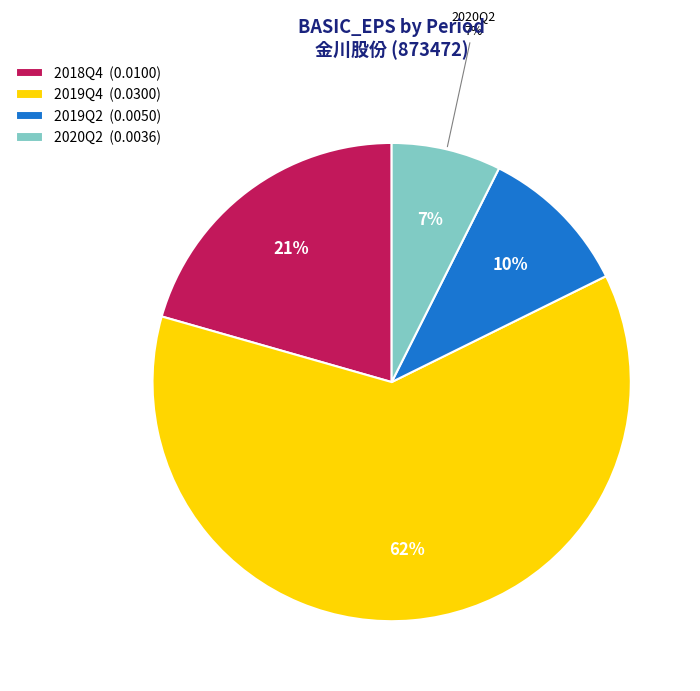

Is it true that 2018Q4 is 21% of the pie?

True